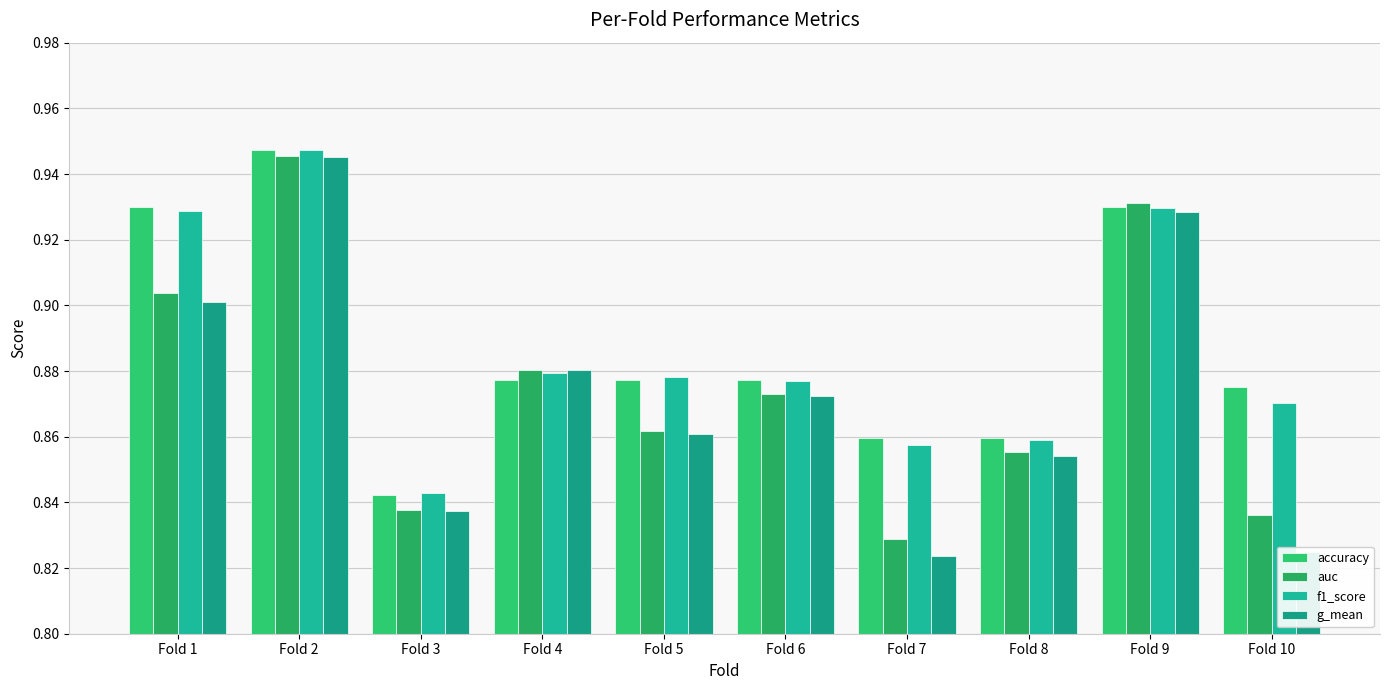

How many categories are shown in the chart?

10